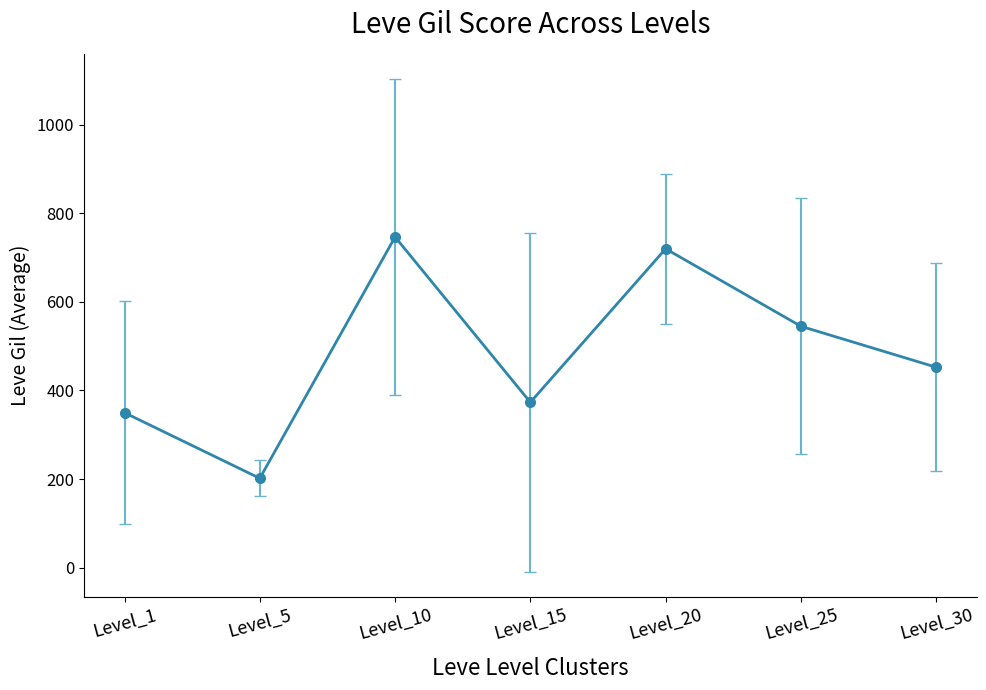

The value at Level_25 is 545.0. True or false?

True